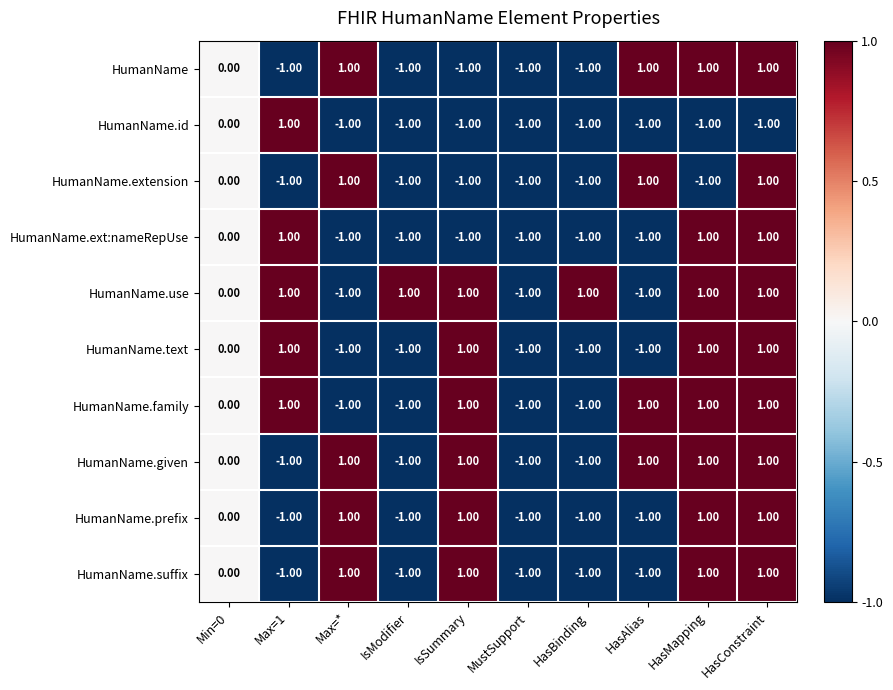

What is the sum of all HumanName.extension values?

-3